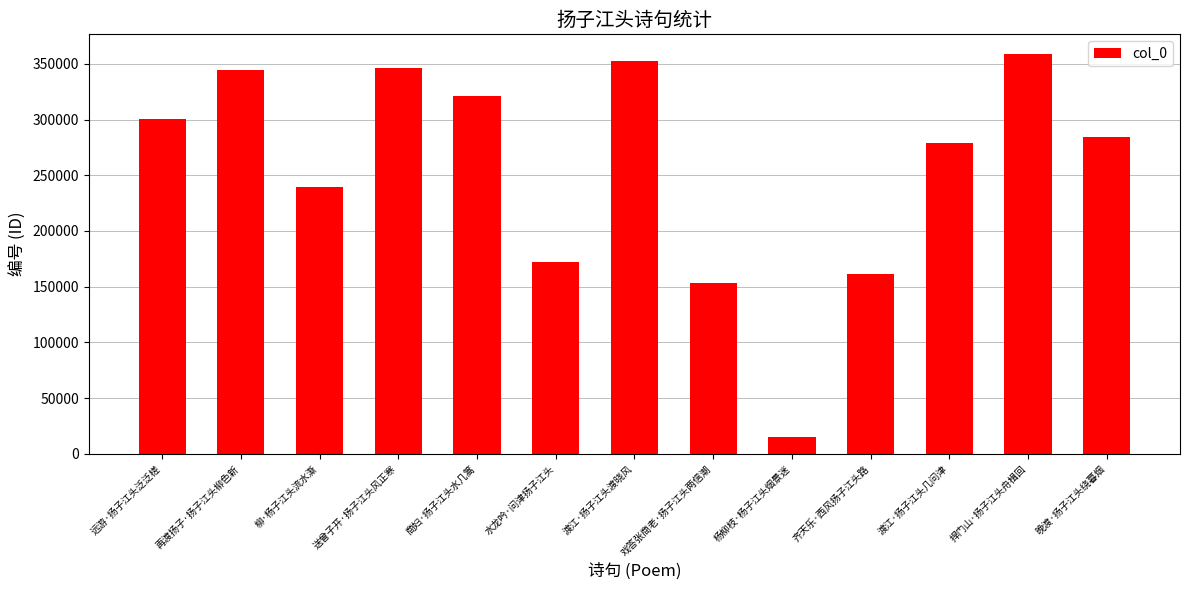

What value does the data have at 商妇·扬子江头水几篙?

321043